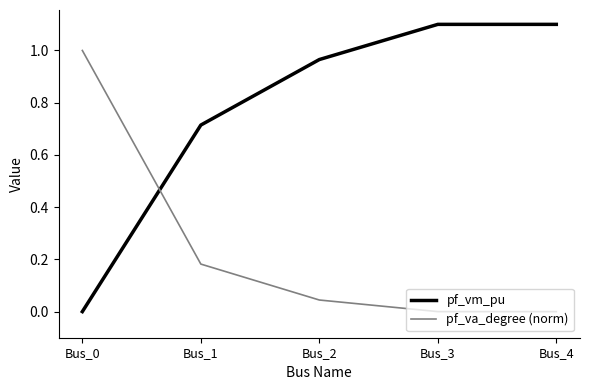

True or false: pf_vm_pu and pf_va_degree (norm) intersect in this chart.

True